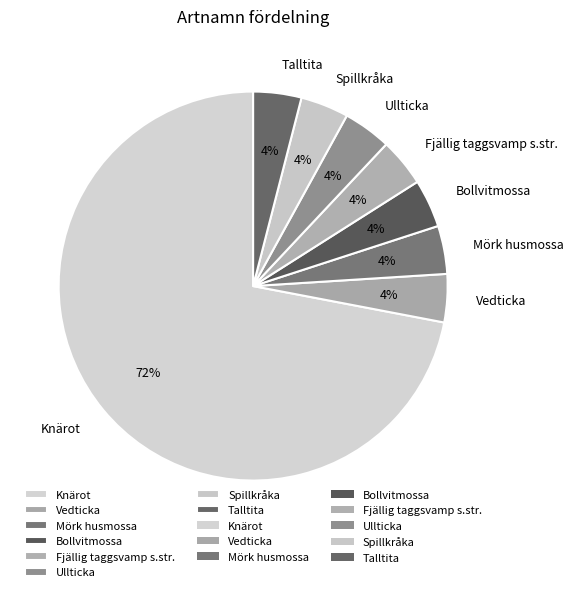

Is Bollvitmossa the majority of the pie?

No